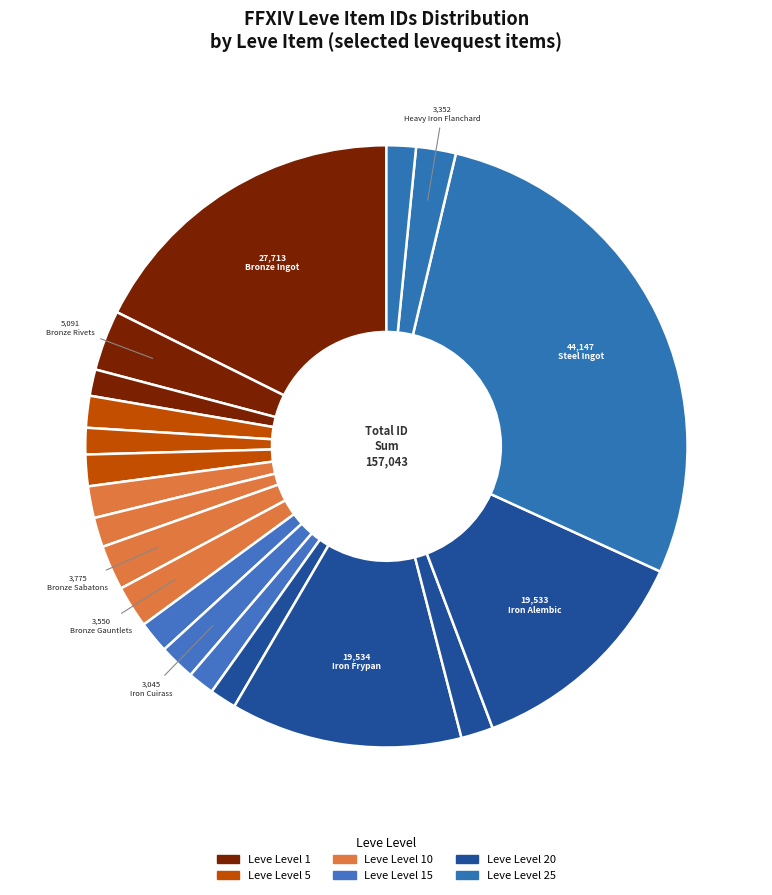

Count the number of slices in the pie.

20